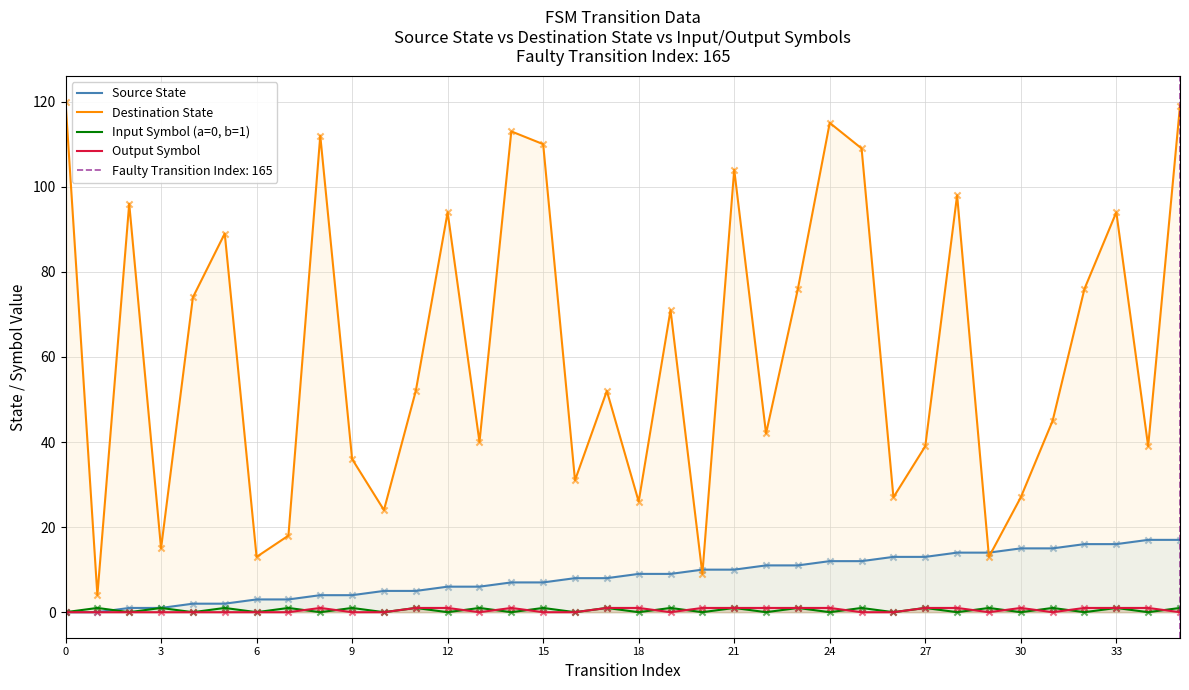

True or false: Destination State and Input Symbol (a=0, b=1) cross at least once.

False